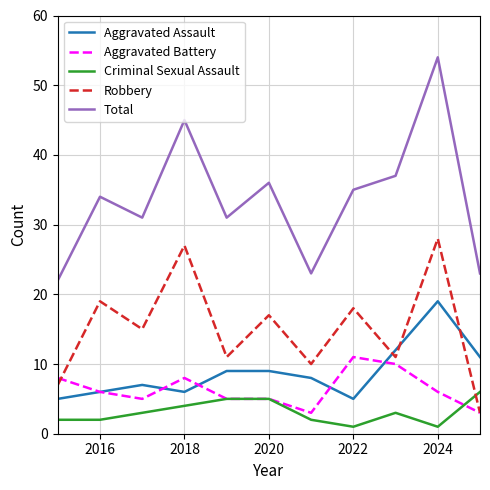

True or false: Aggravated Assault and Total intersect in this chart.

False